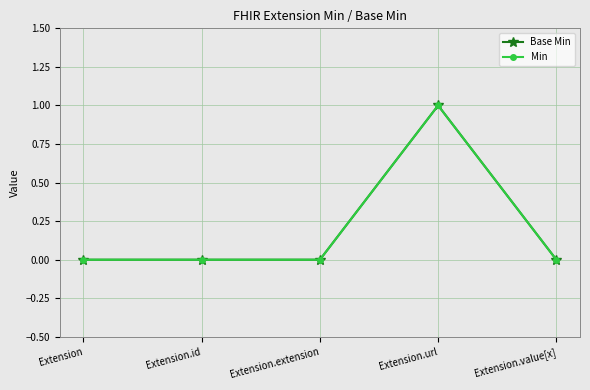

Is this an area chart (filled region under the line)?

No